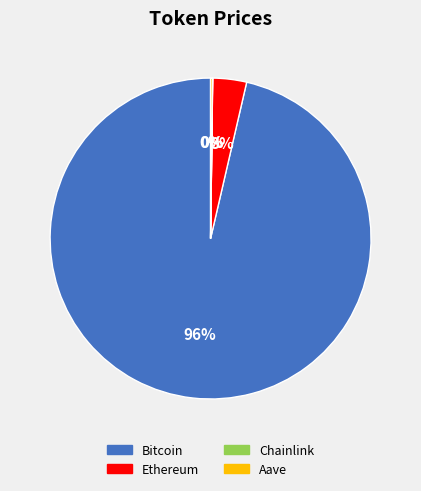

Is Ethereum the majority of the pie?

No